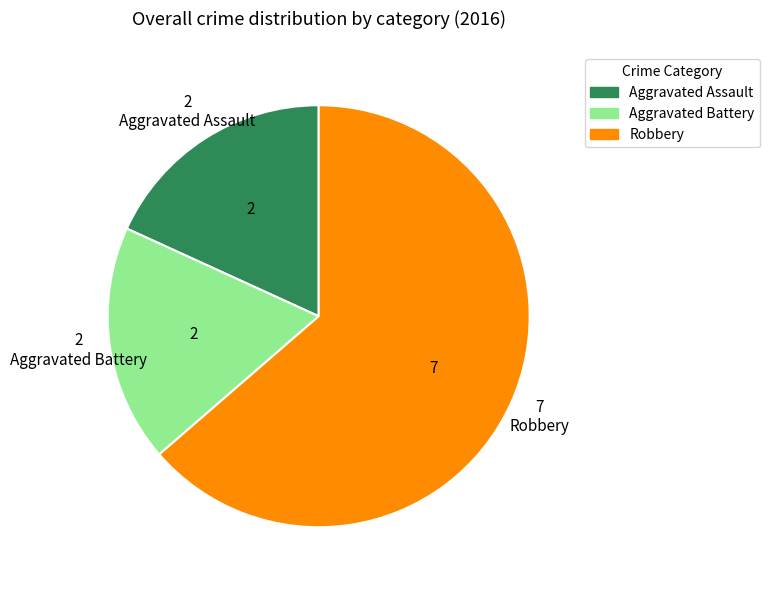

Approximately how many times larger is the value at Aggravated Assault compared to Aggravated Battery?

1.0